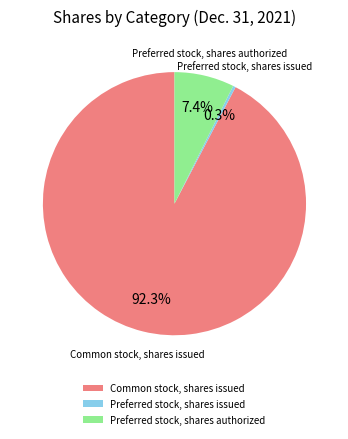

What is the ratio of the value at Preferred stock, shares authorized to the value at Preferred stock, shares issued?

22.6